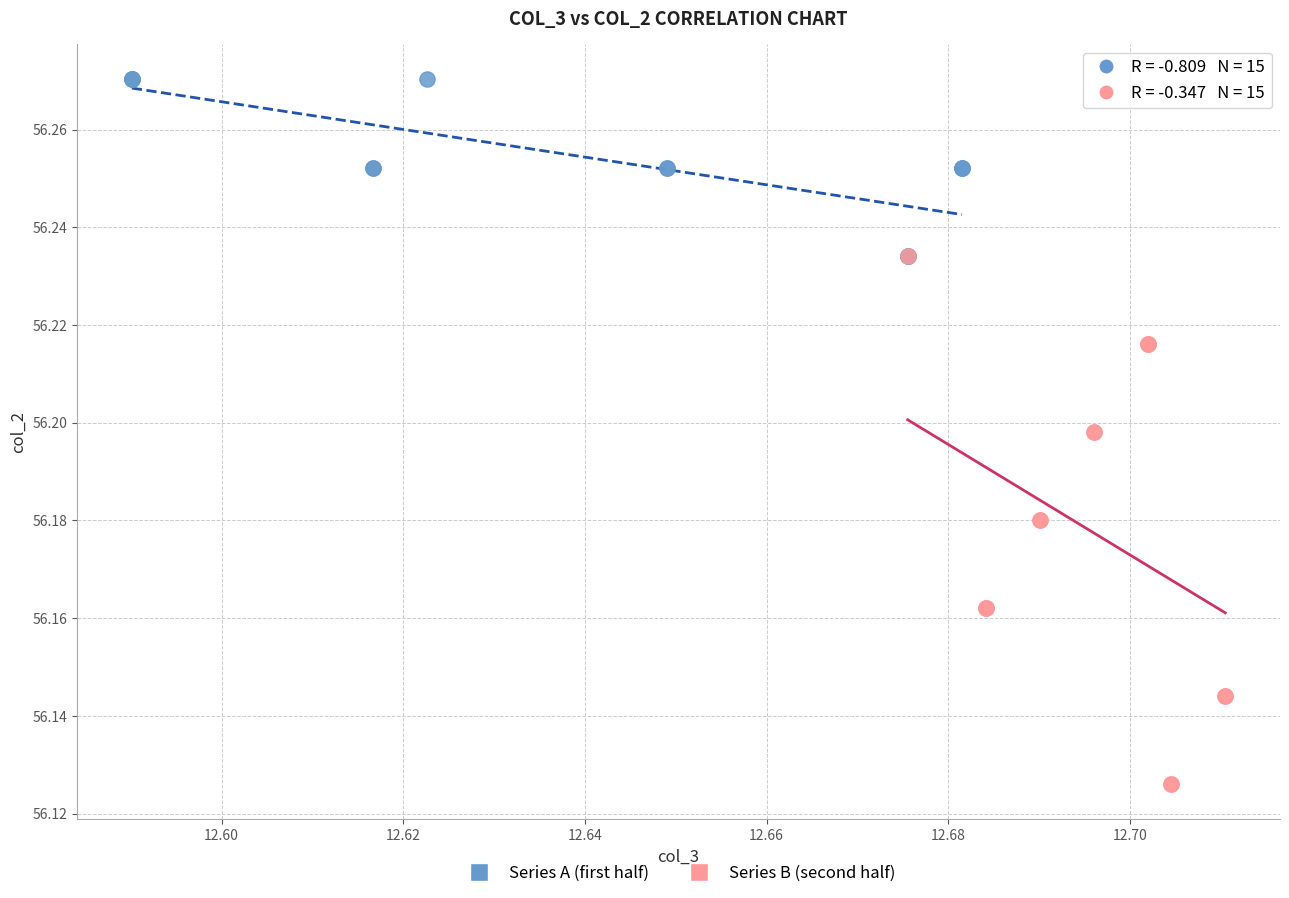

Which series reaches the maximum Y coordinate?

Series A (first half)